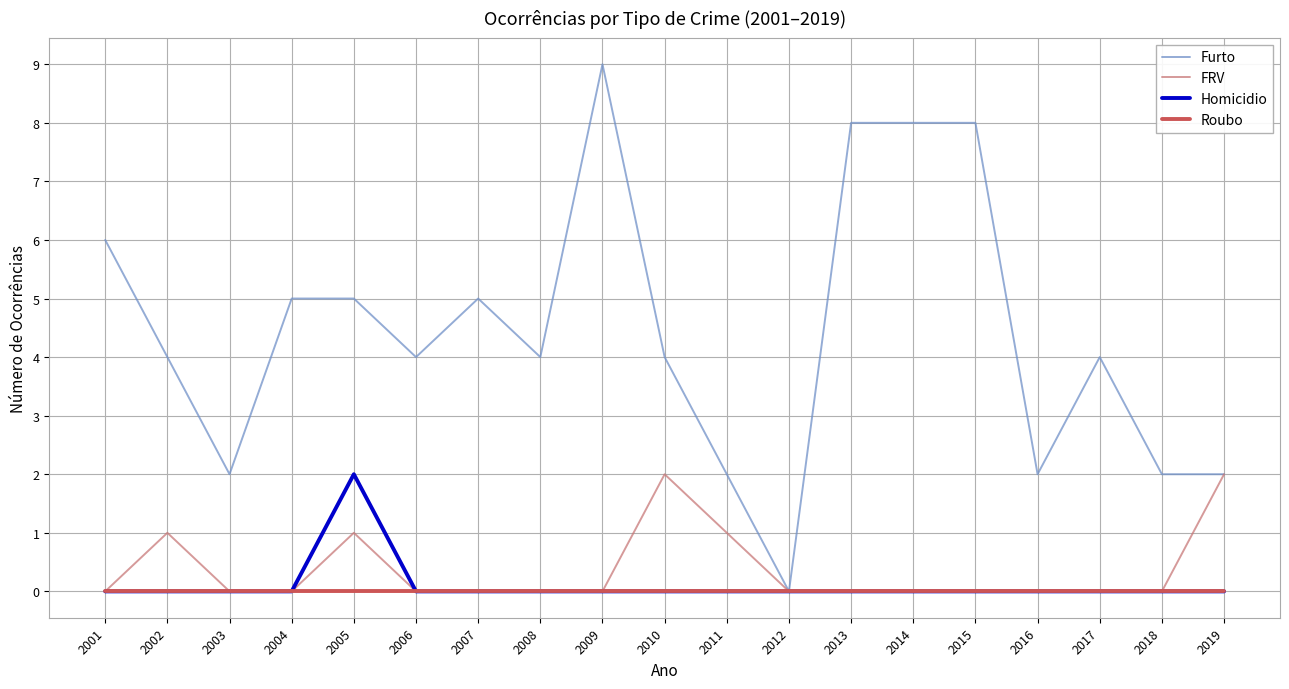

What is the spread (max minus min) of values at 2013?

8